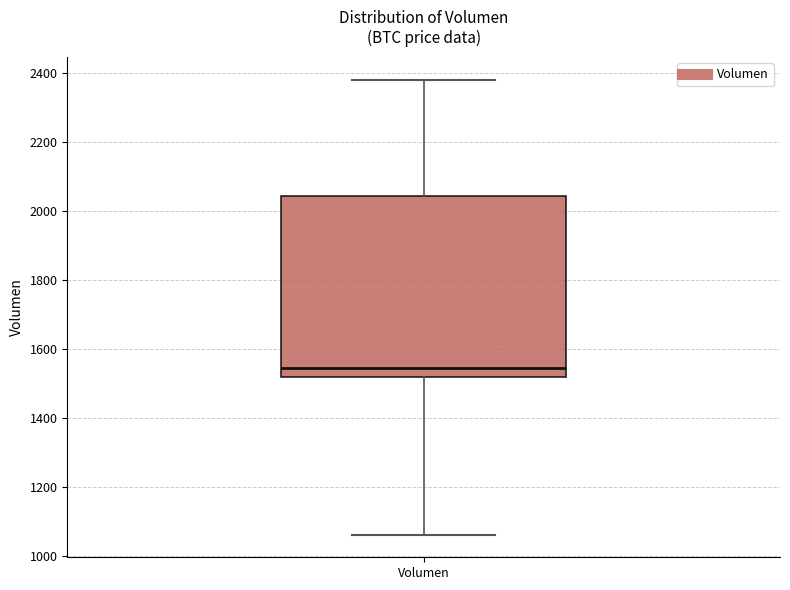

Read this box plot against the y-axis: the position of the median line, the range covered by the box, and the ends of both whiskers. The values are not printed on the chart, so give them approximately, as read against the axis.

median 1540, box 1520 to 2040, whiskers 1060 to 2380